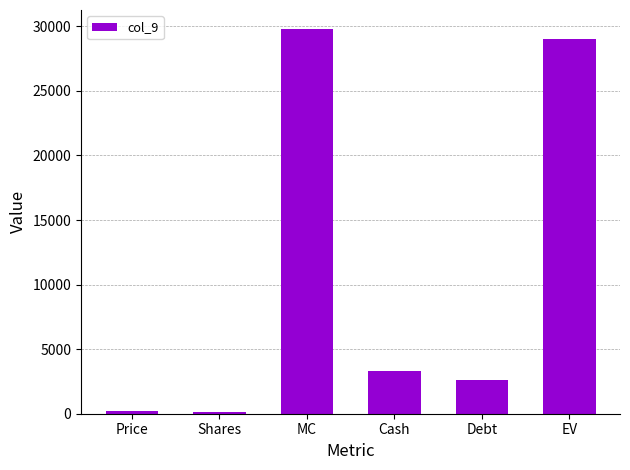

What is the maximum value shown in the chart?

29774.1